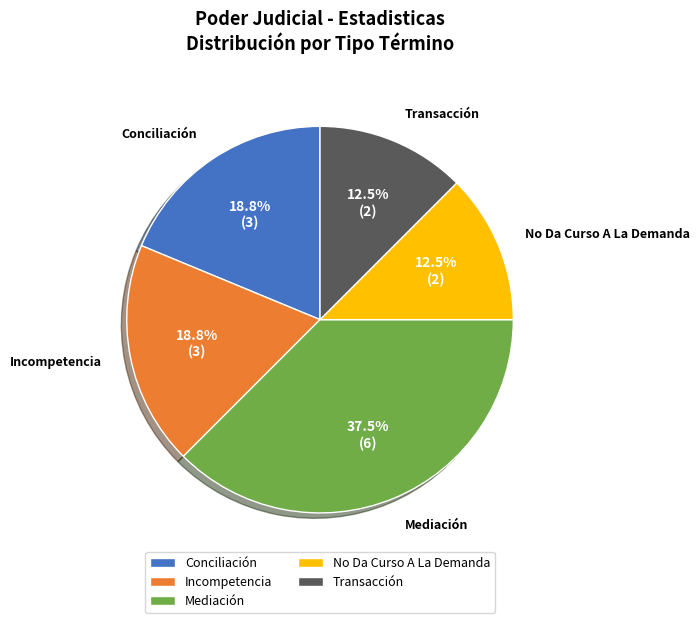

Does any single category account for the majority?

No